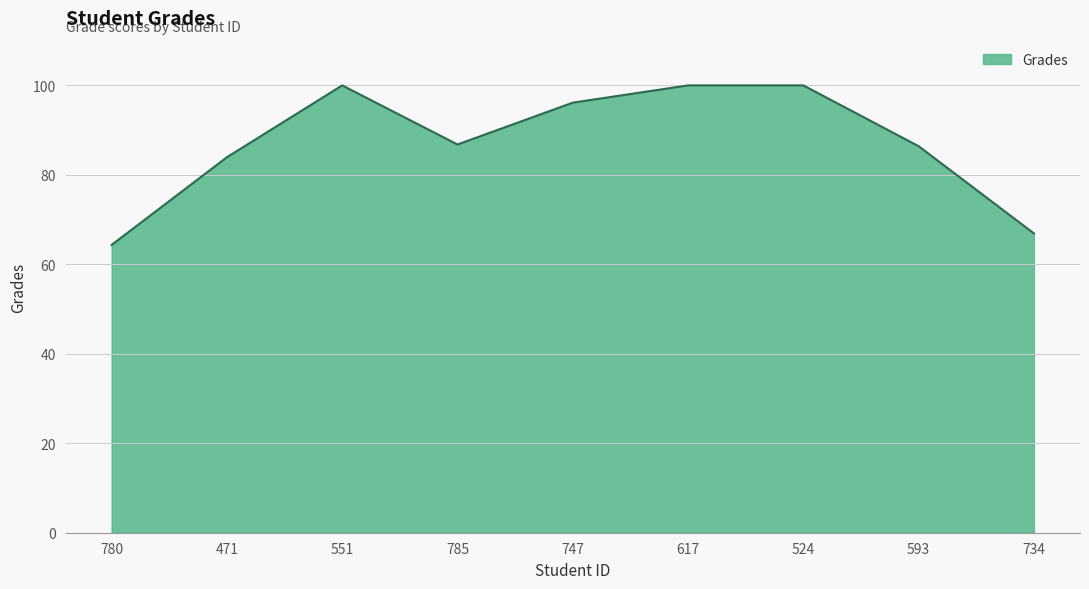

Where is the first local minimum?

785